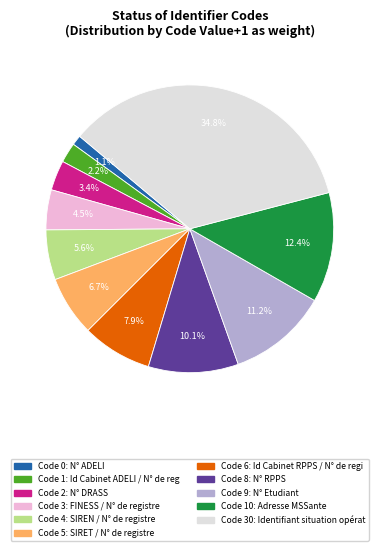

Is there any slice that represents more than half of the pie?

No